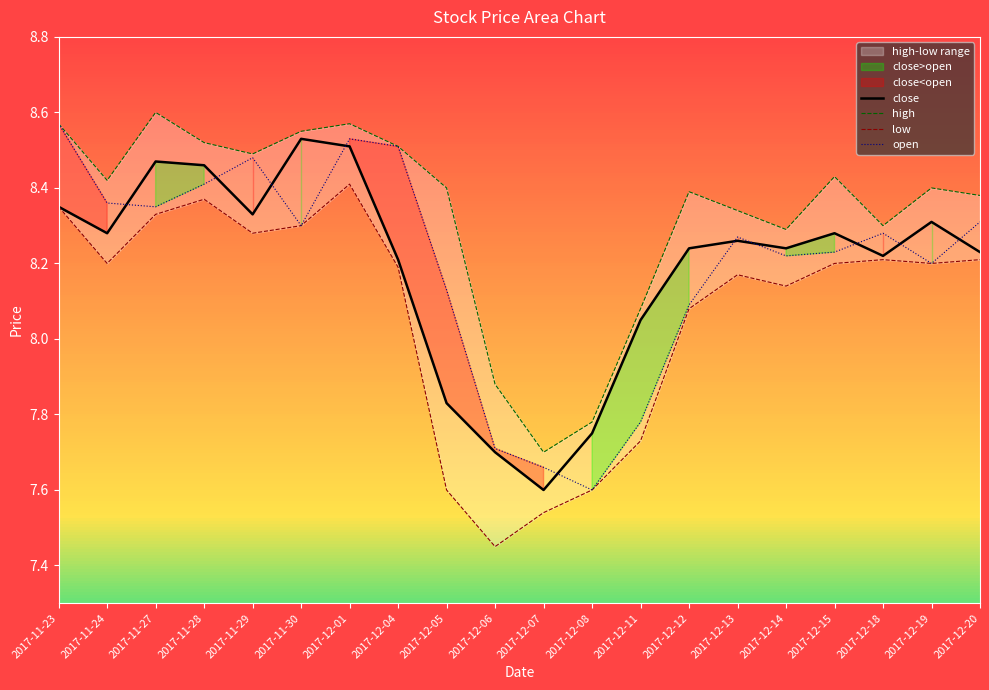

What position from the right is 2017-11-23?

20